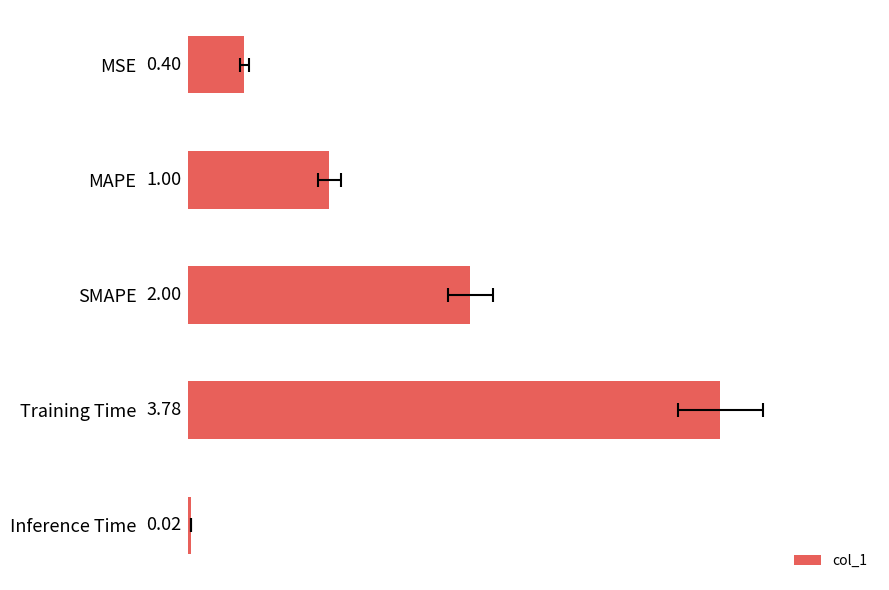

Where is the data nearest to the value 1?

MAPE